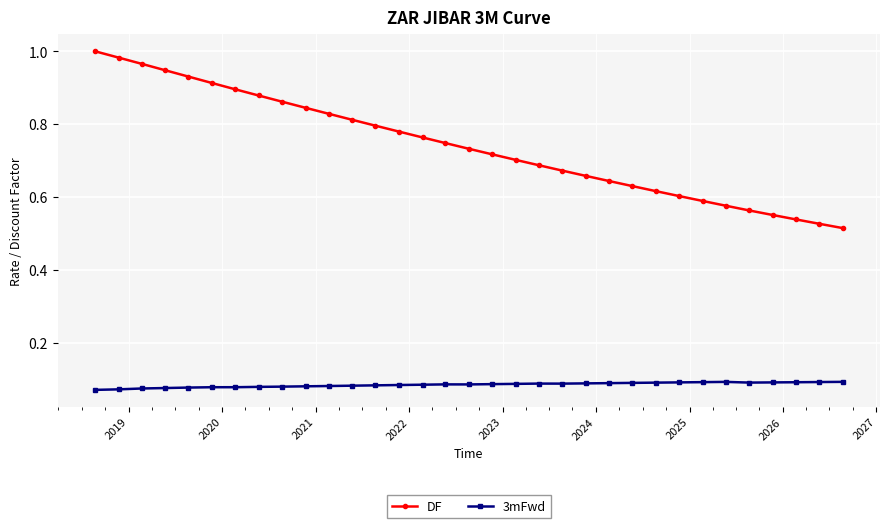

List the series in order of their overall mean, highest first.

DF, 3mFwd